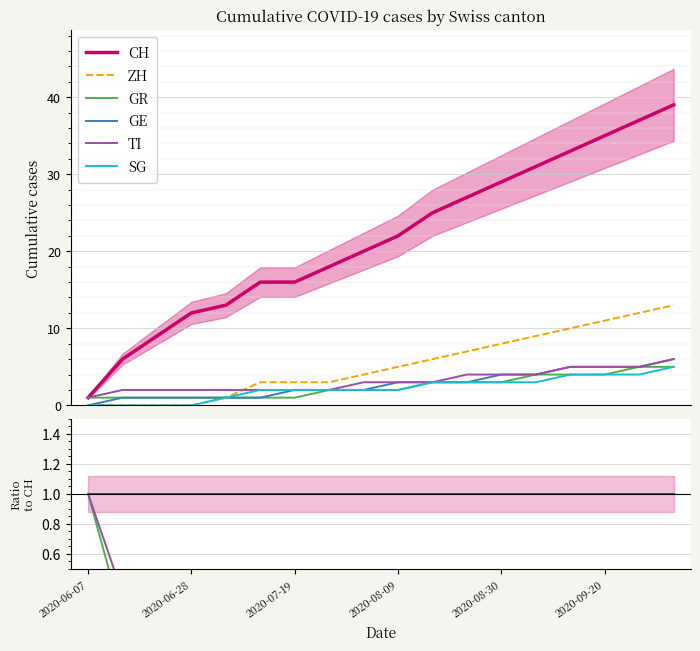

What is the label of the 1st point from the left?

2020-06-07